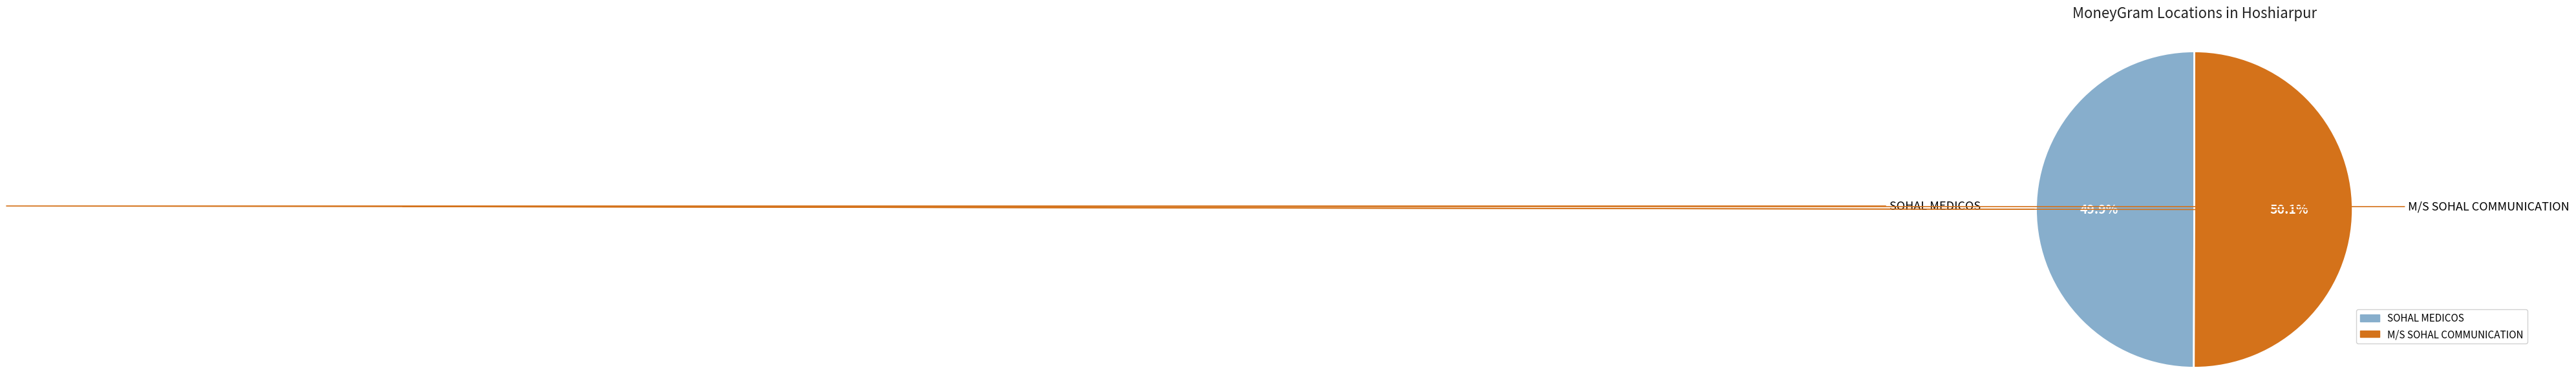

What is the ratio of the value at SOHAL MEDICOS to the value at M/S SOHAL COMMUNICATION?

1.0